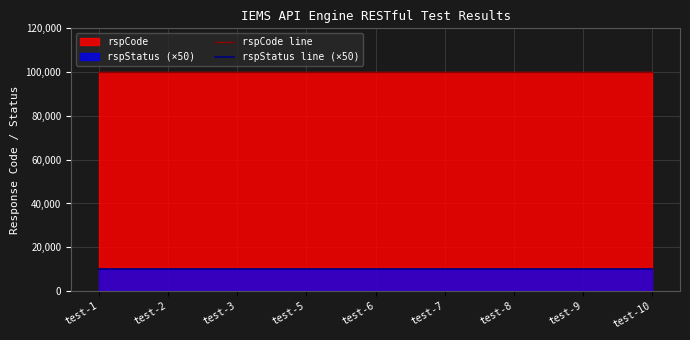

Reading right to left, list all the values displayed in this chart.

rspCode line: test-10=100000	test-9=100000	test-8=100000	test-7=100000	test-6=100000	test-5=100000	test-3=100000	test-2=100000	test-1=100000
rspStatus line (×50): test-10=10000	test-9=10000	test-8=10000	test-7=10000	test-6=10000	test-5=10000	test-3=10000	test-2=10000	test-1=10000